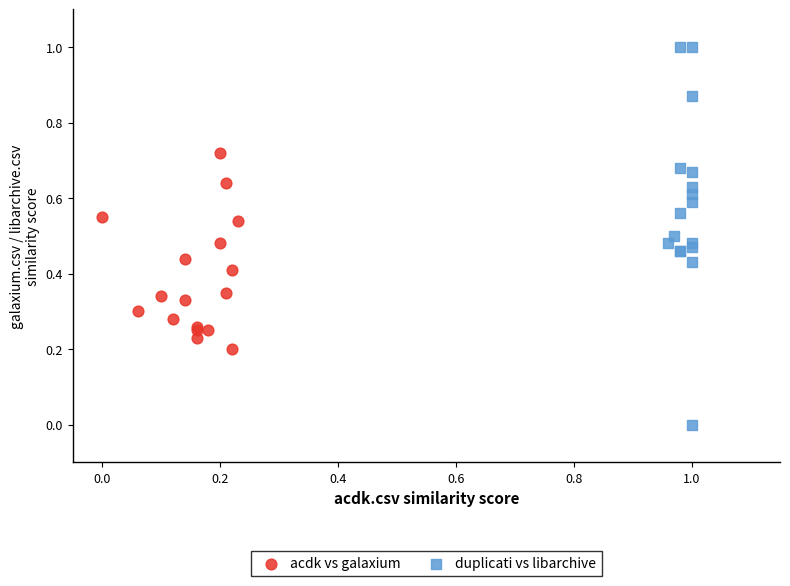

Which series has the largest Y range (max minus min)?

duplicati vs libarchive